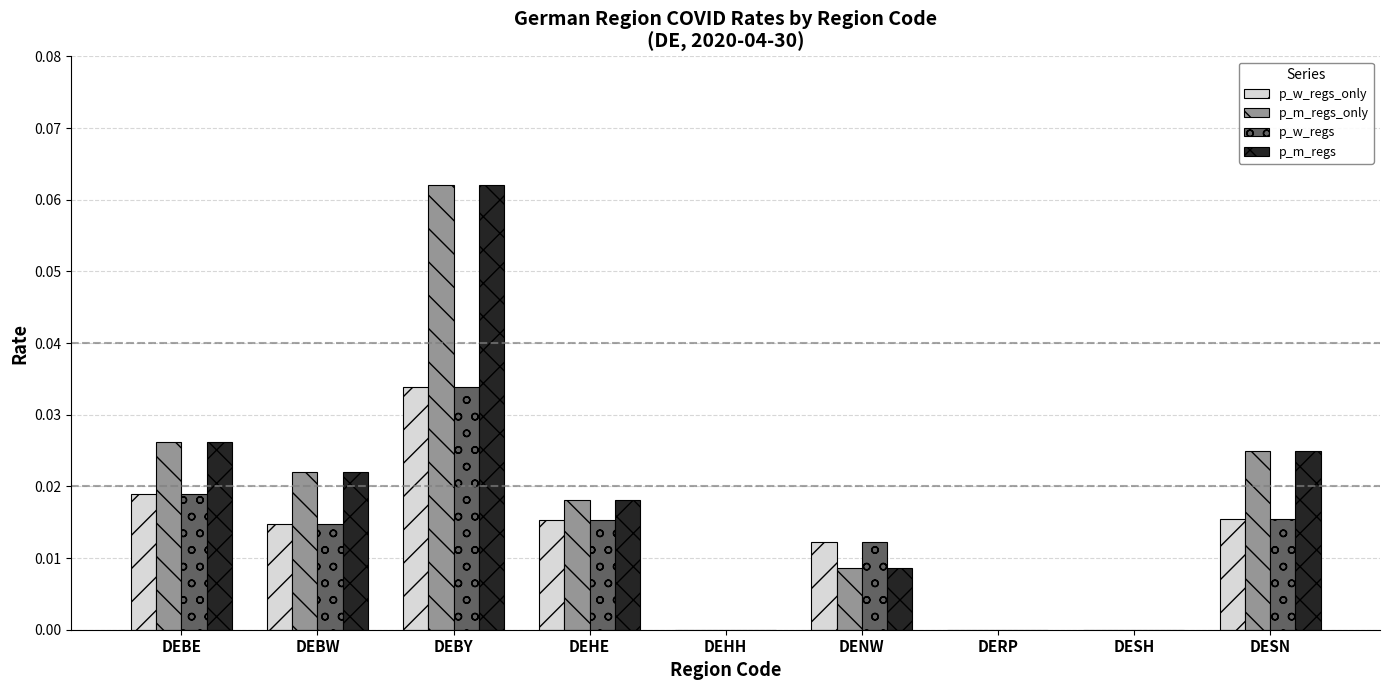

At which category is the sum across all series the highest?

DEBY